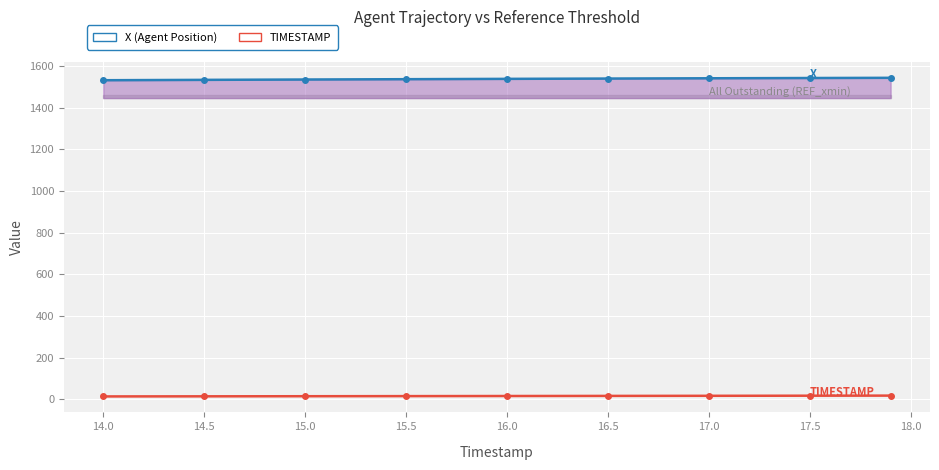

True or false: TIMESTAMP has more than 2 interior local peaks.

False